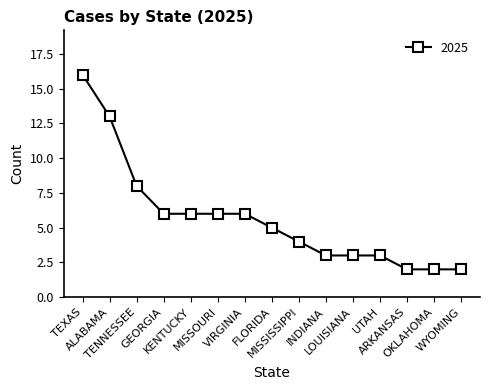

What is the maximum value shown in the chart?

16